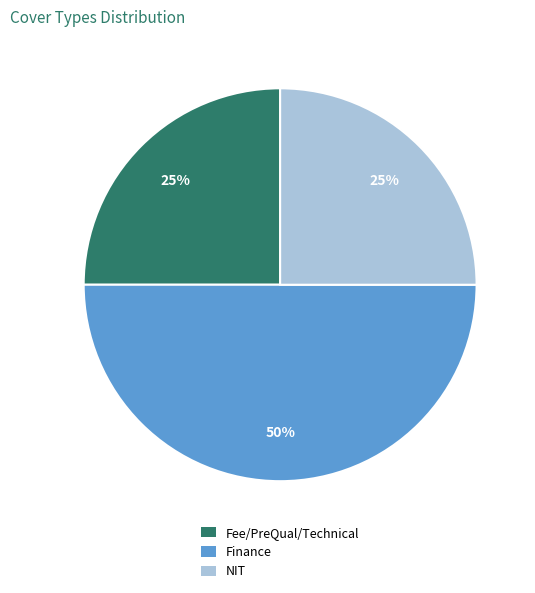

Is NIT the majority of the pie?

No